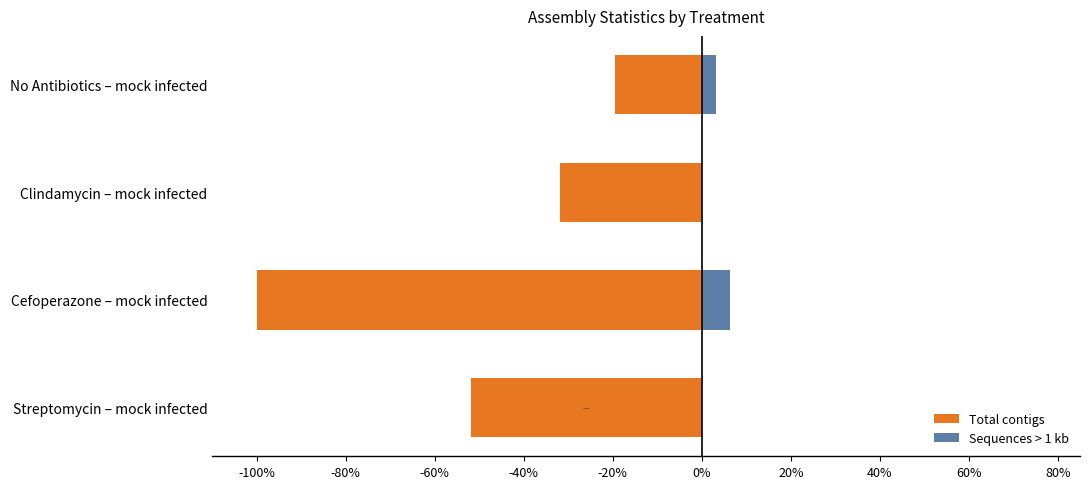

What are all the series names shown in the legend?

Total contigs, Sequences > 1 kb